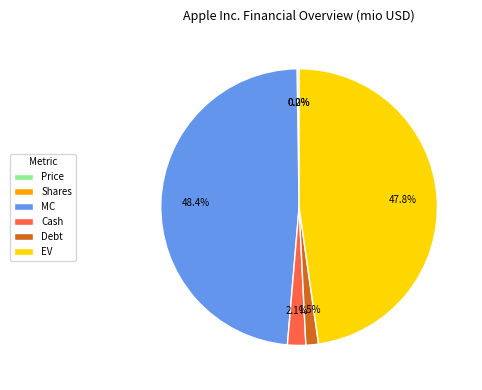

Is MC the majority of the pie?

No